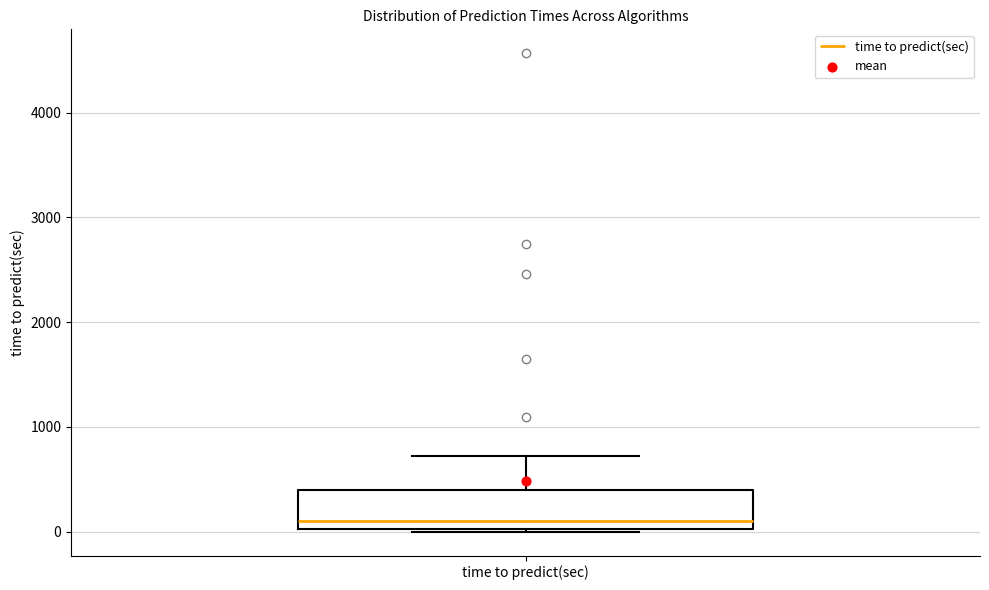

Read this box plot against the y-axis: the position of the median line, the range covered by the box, and the ends of both whiskers. The values are not printed on the chart, so give them approximately, as read against the axis.

median 100, box 0 to 400, whiskers 0 to 700